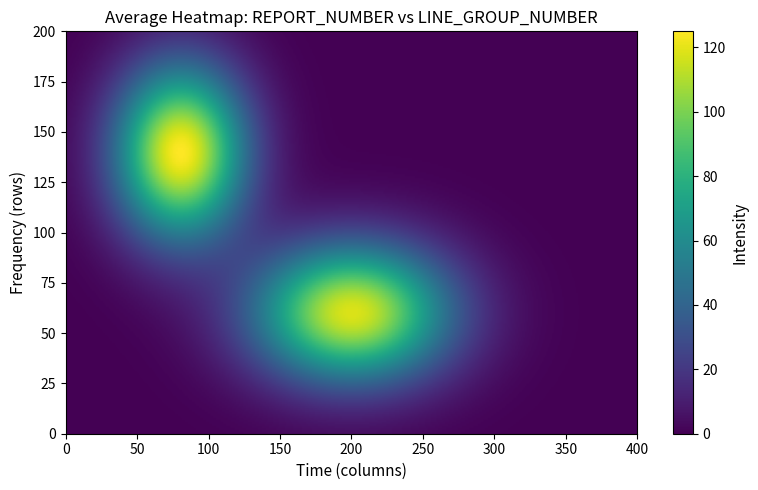

Count the number of data series in this chart.

2